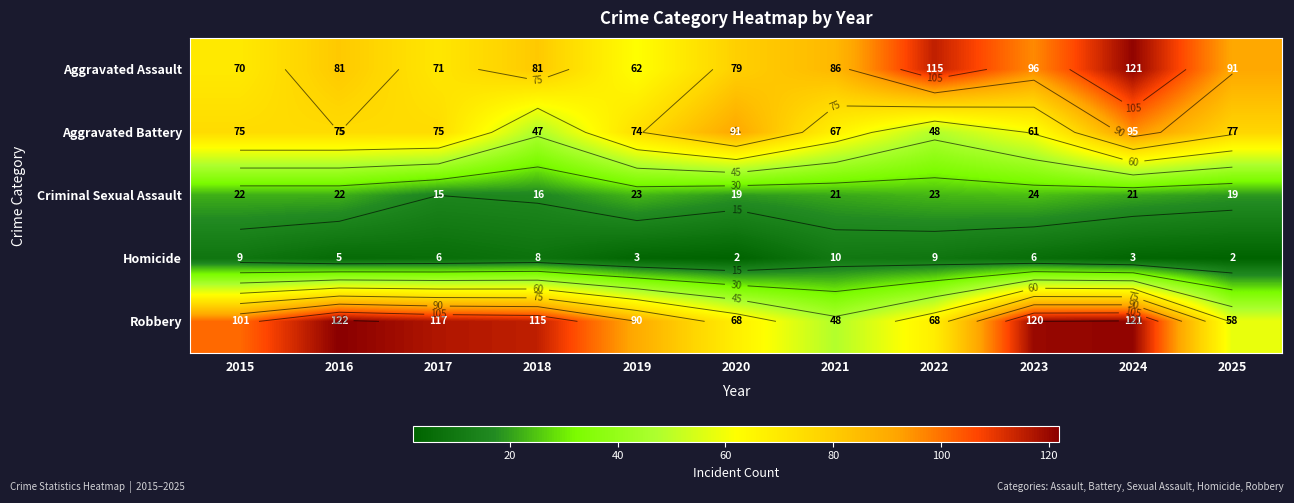

How many data points in Robbery are less than 101?

5